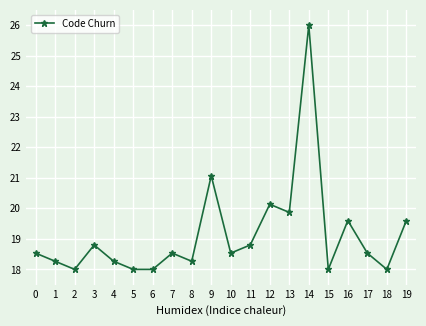

How many series are shown in this chart?

1